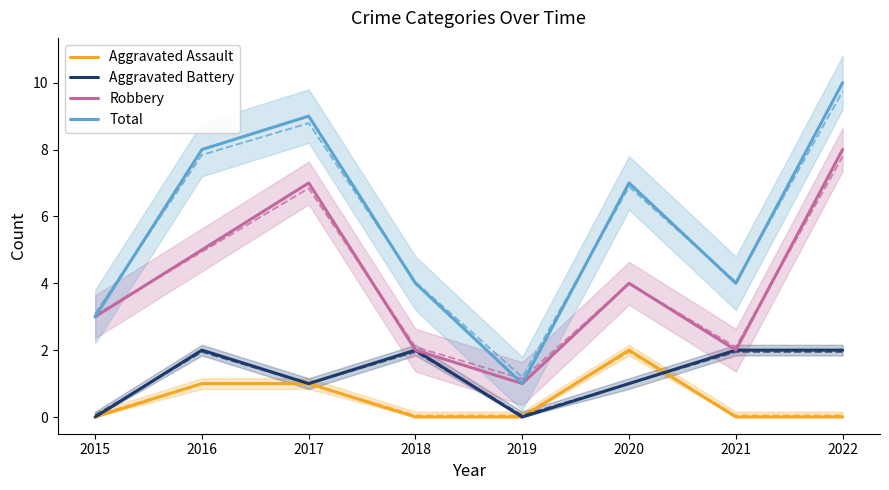

The Robbery series shows 1 at 2018. True or false?

False